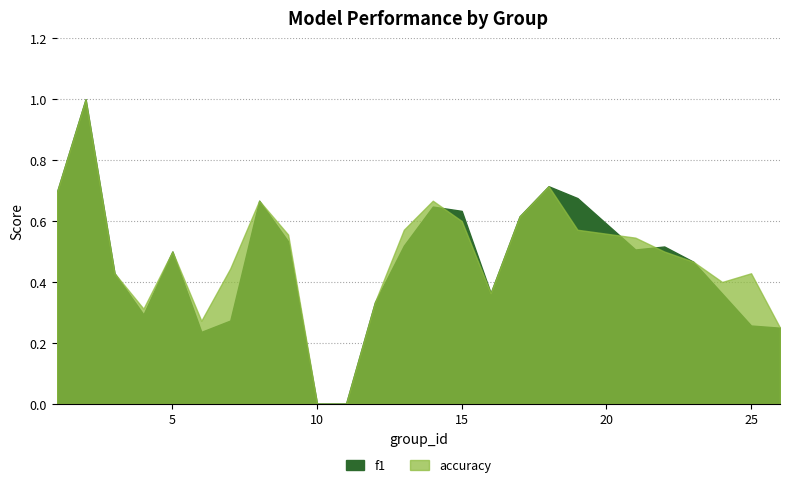

How many lines are shown in the chart?

2